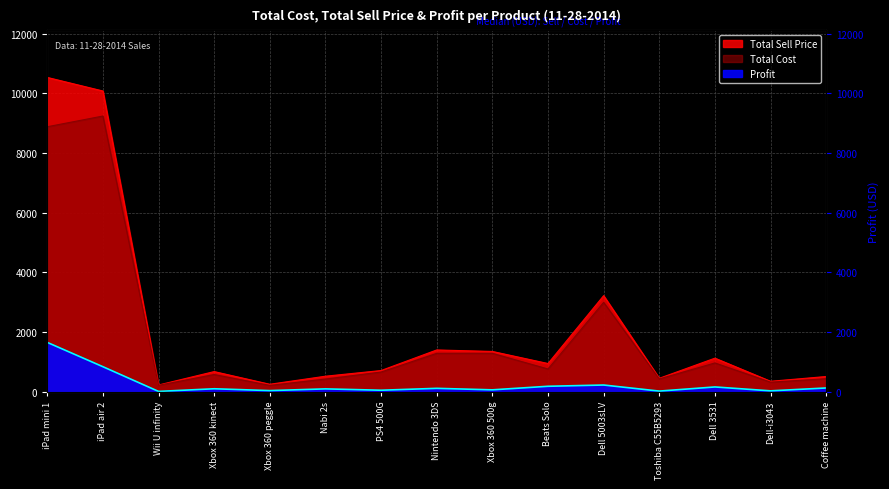

How many interior local peaks does the Total Sell Price series have?

4